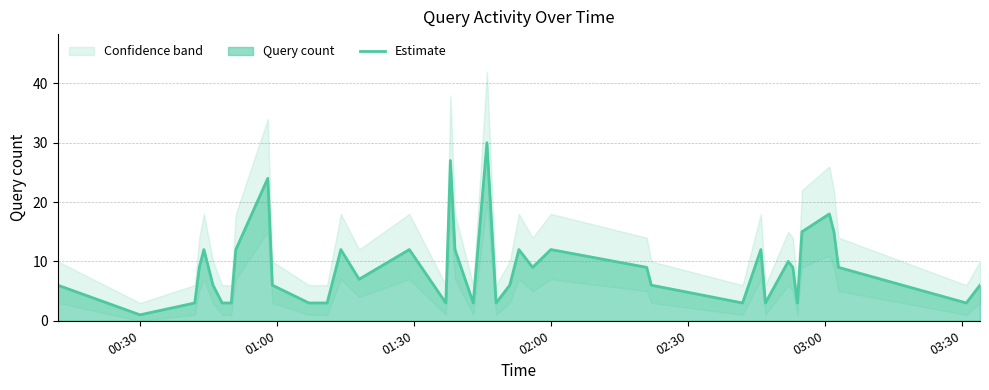

Reading right to left, list all the values displayed in this chart.

6	3	9	15	18	15	3	9	10	3	12	3	6	9	12	9	12	6	3	30	3	12	27	3	12	7	12	3	3	6	24	12	3	3	6	12	9	3	1	6